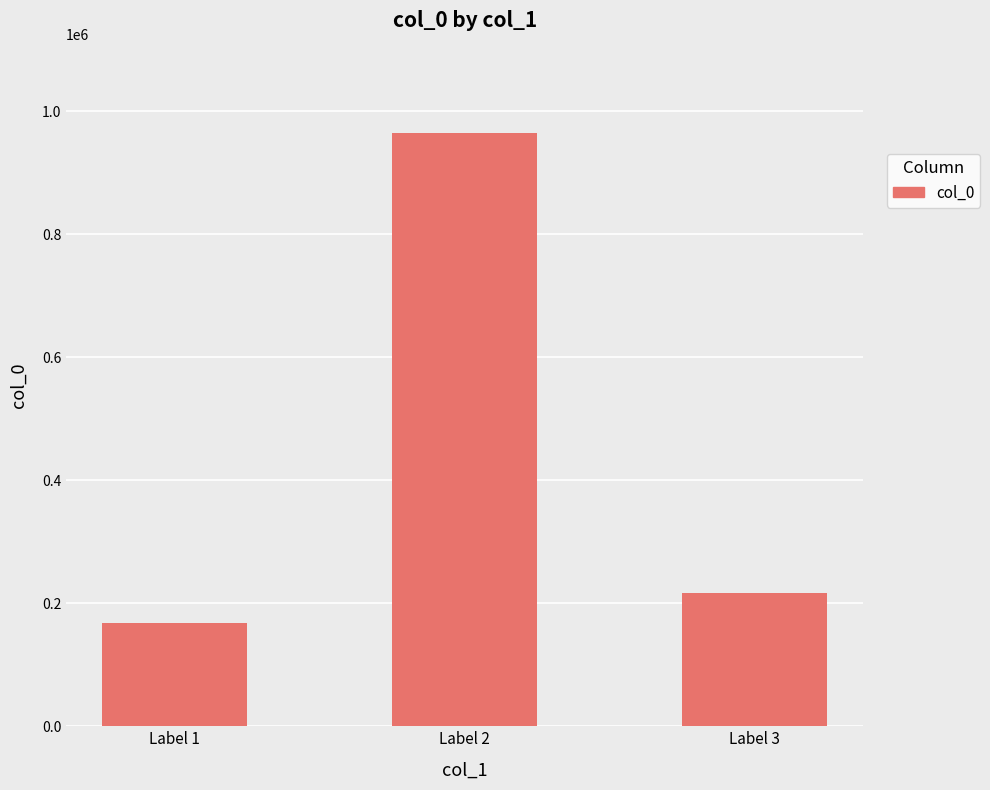

Which has a higher value, Label 2 or Label 1?

Label 2